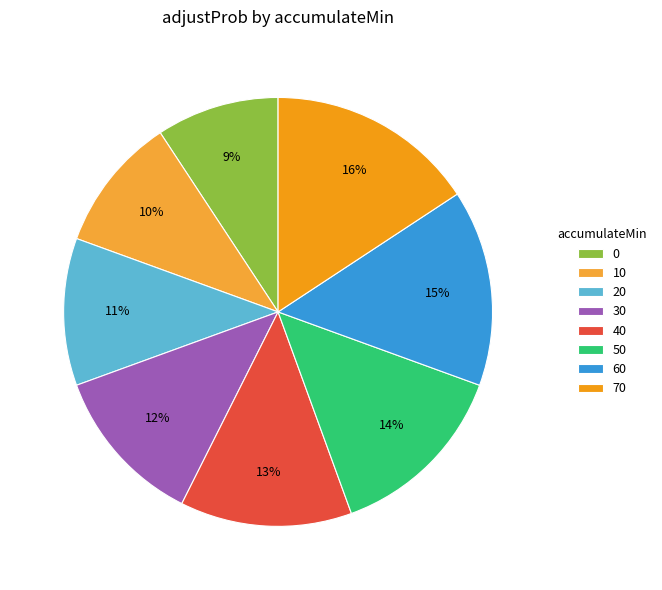

To the nearest percent, what portion does 10 represent?

10%